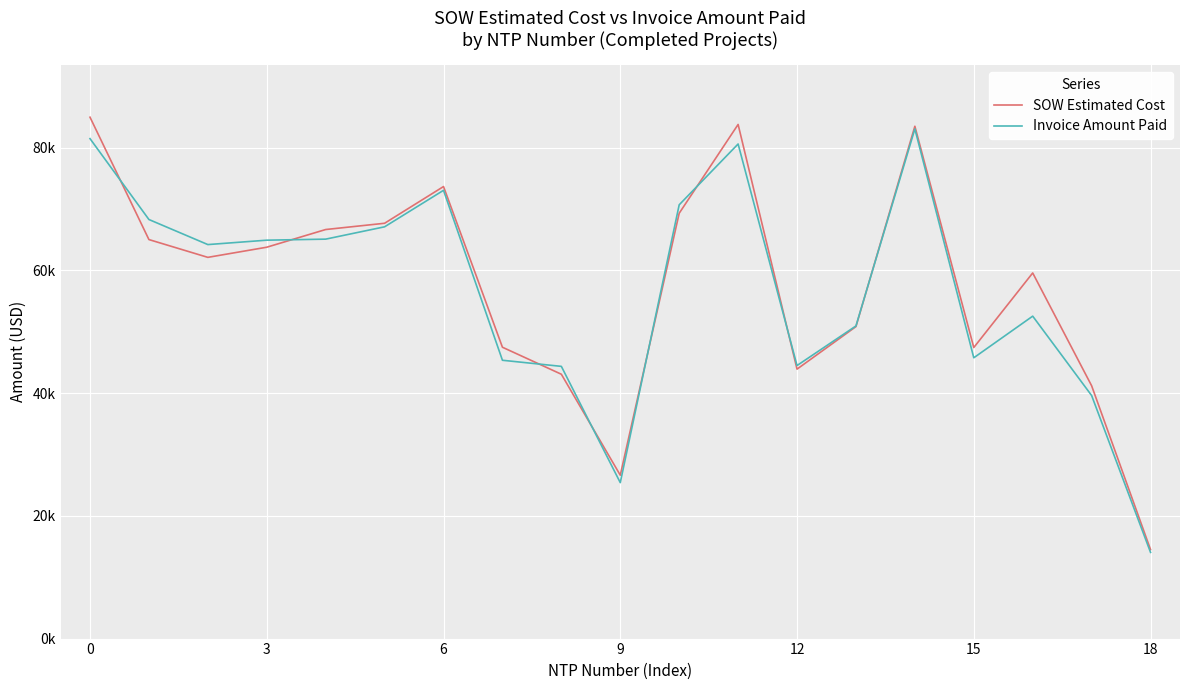

True or false: Invoice Amount Paid and SOW Estimated Cost cross at least once.

True